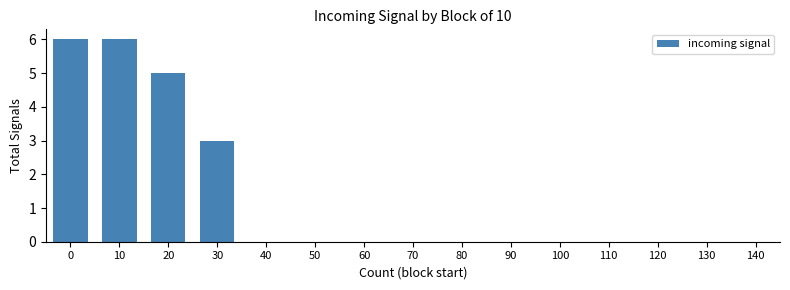

What is the average value?

1